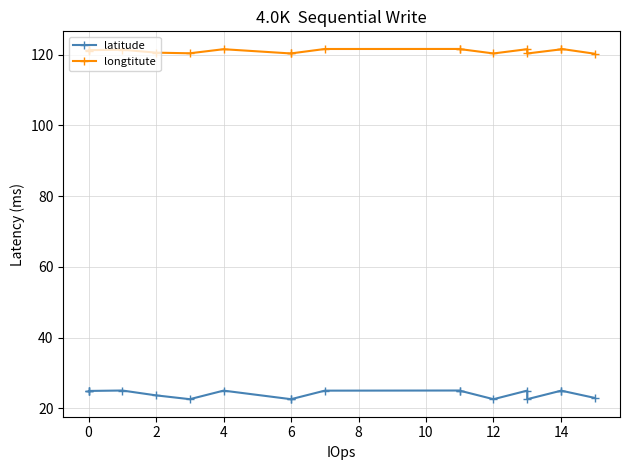

True or false: longtitute has more than 0 points higher than both neighbors.

True